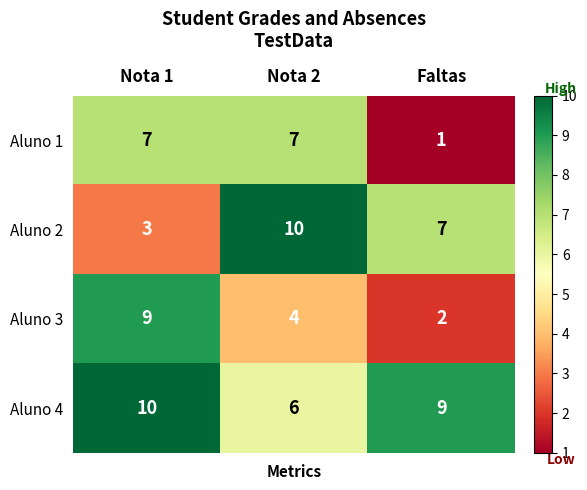

Reading right to left, list all the values displayed in this chart.

Aluno 1: Faltas=1	Nota 2=7	Nota 1=7
Aluno 2: Faltas=7	Nota 2=10	Nota 1=3
Aluno 3: Faltas=2	Nota 2=4	Nota 1=9
Aluno 4: Faltas=9	Nota 2=6	Nota 1=10